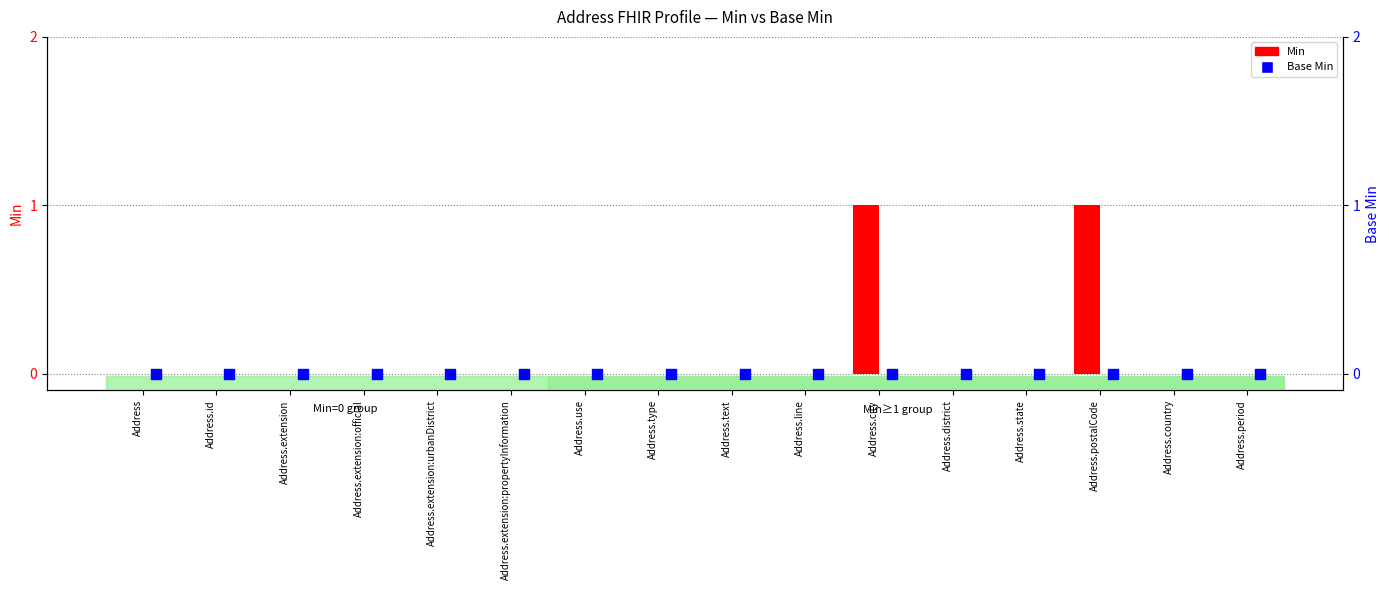

Which series contains the lowest Y value?

Min